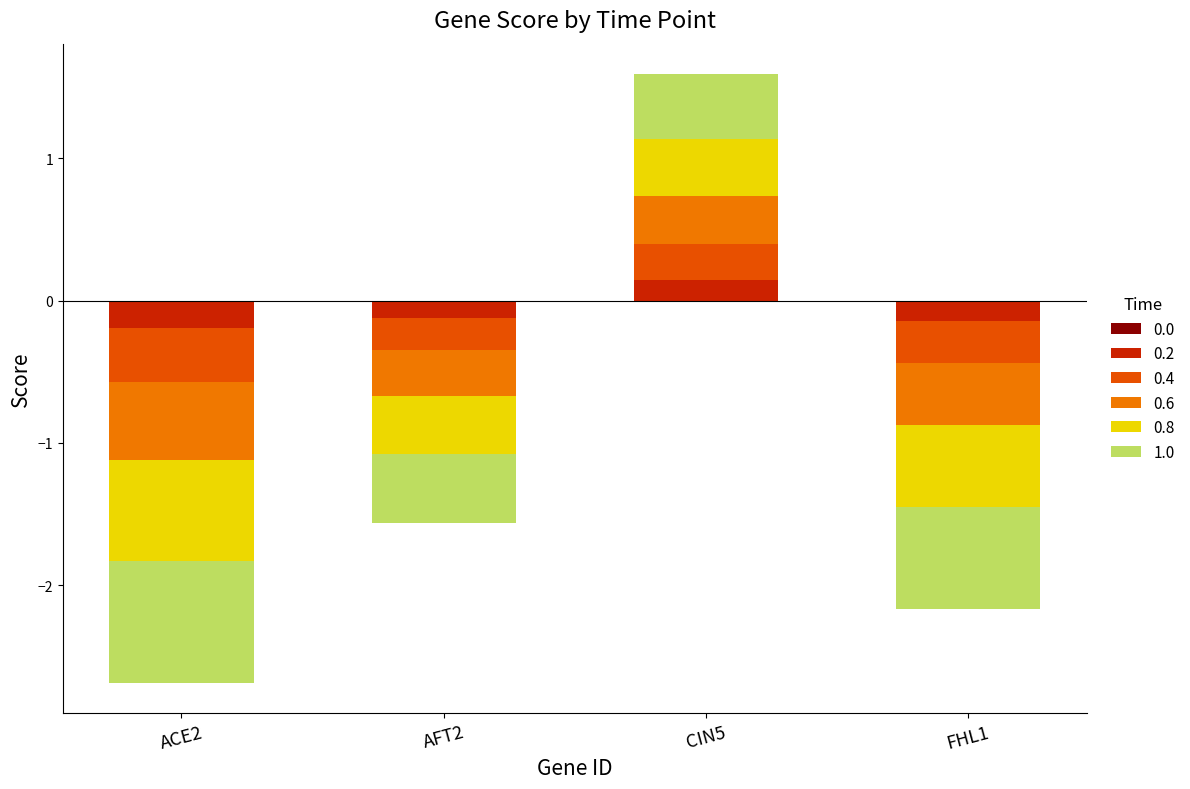

True or false: 0.4 has a value of -0.1 at FHL1.

False